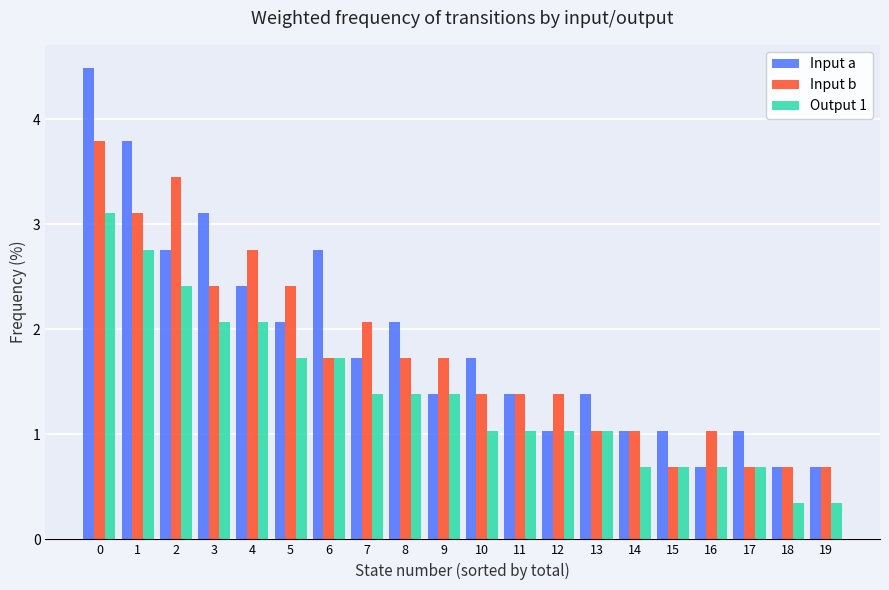

What is the highest value of the Output 1 series?

3.1